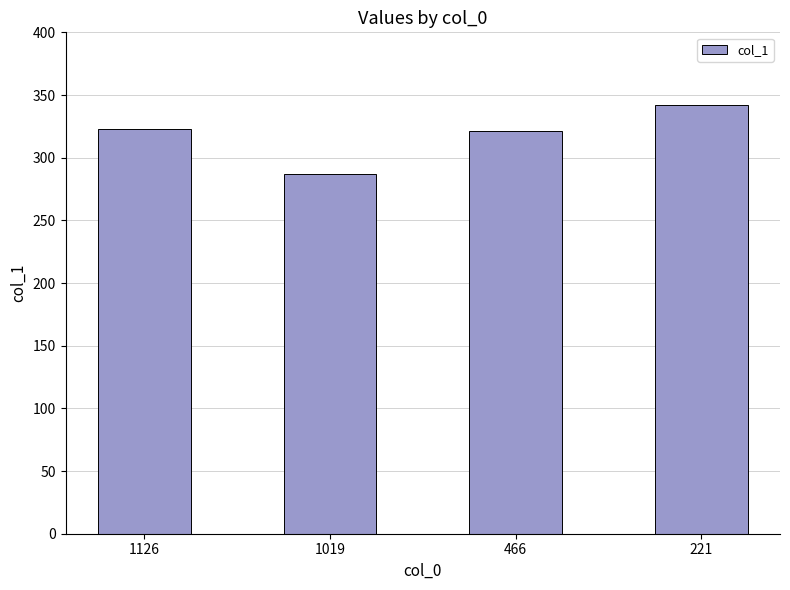

What is the value of the 3rd bar from the left?

321